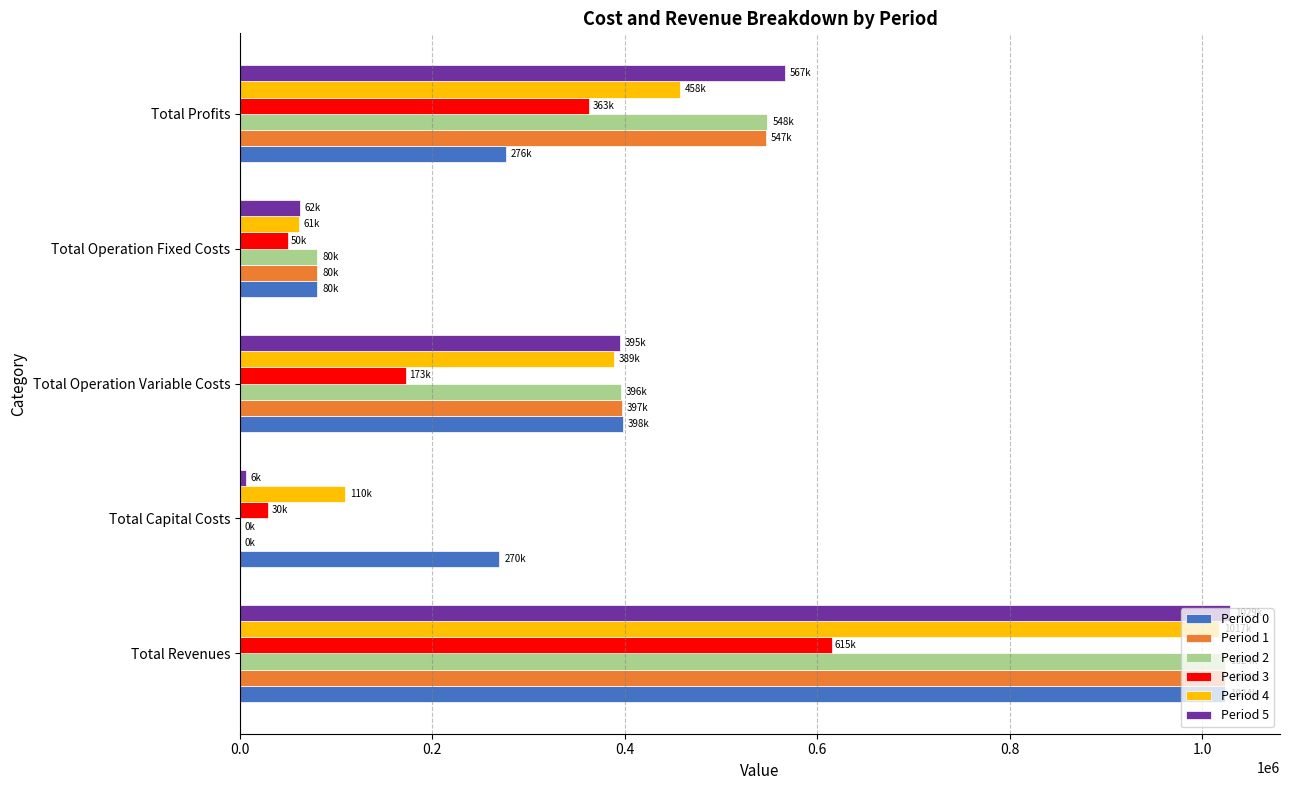

What is the sum of the Period 1 values at Total Operation Fixed Costs and Total Operation Variable Costs?

476847.3